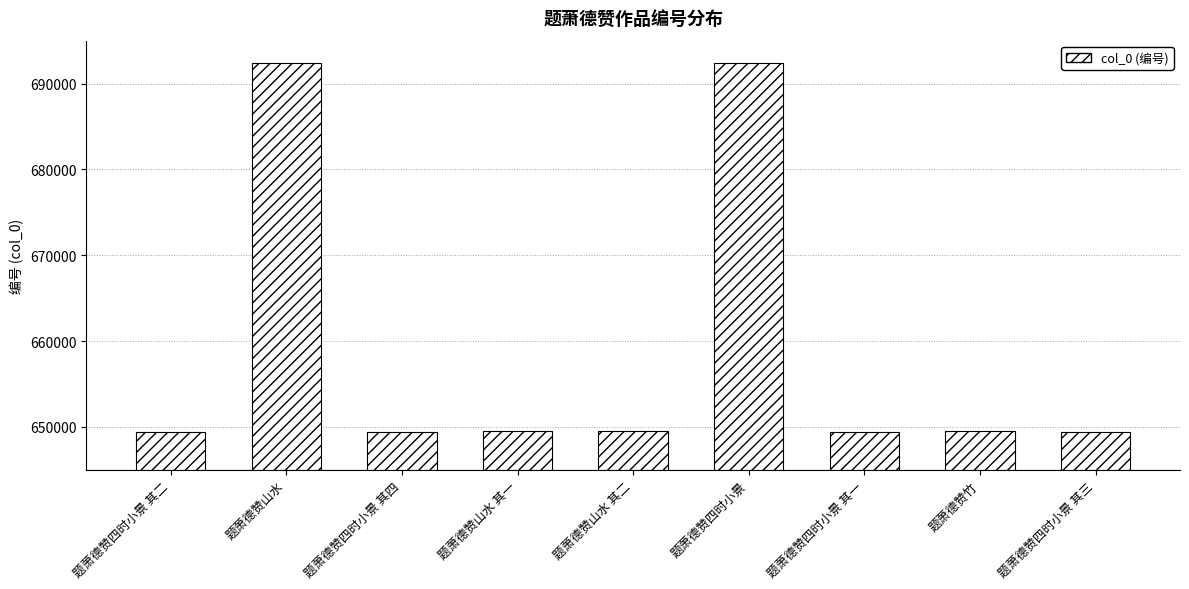

Read the value at 题萧德赞山水 其二.

649493